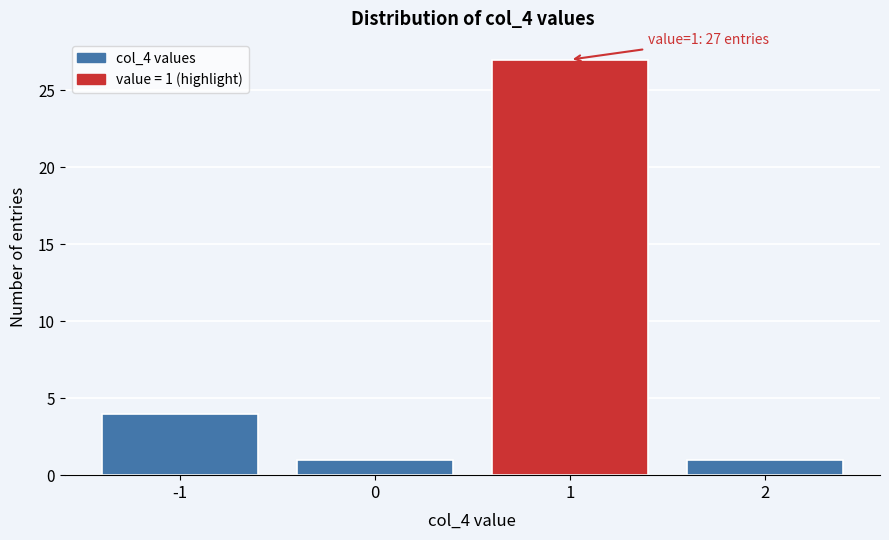

Over which range of the x-axis is the bar tallest?

0.5 to 1.5